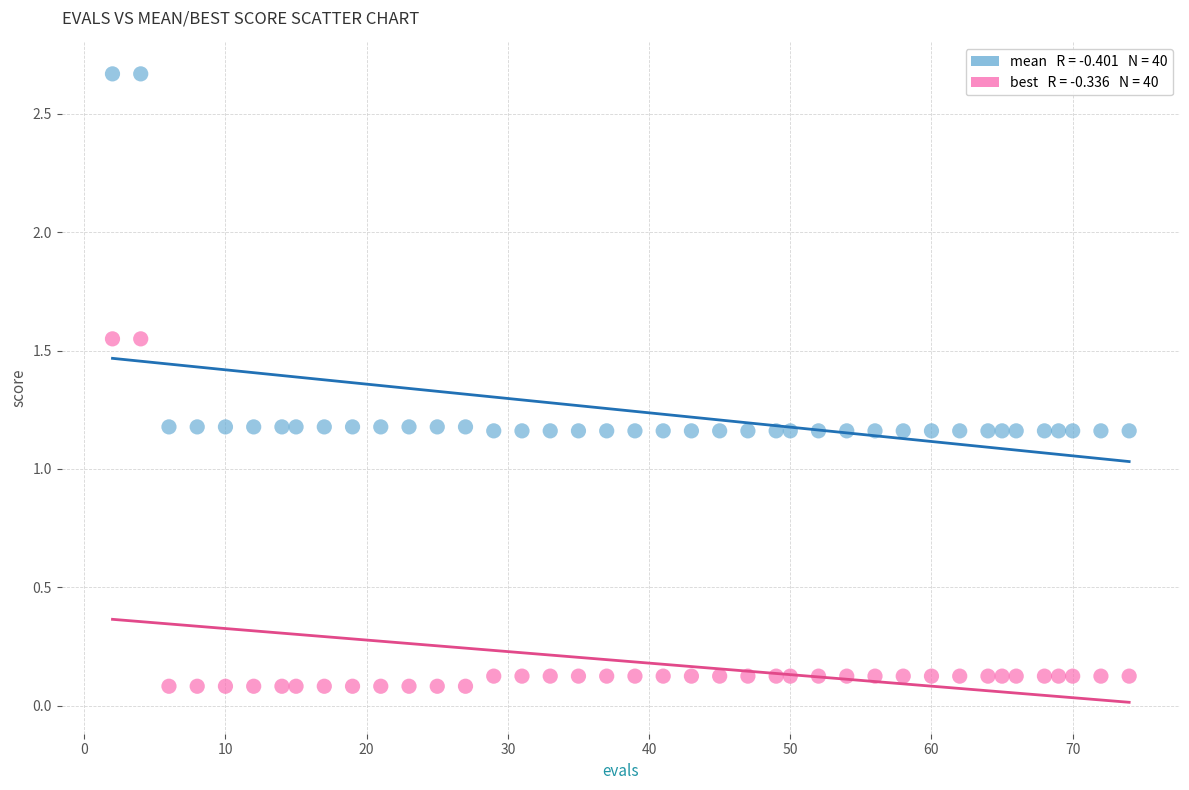

Across all data points, what is the range of X values (max minus min)?

72.0